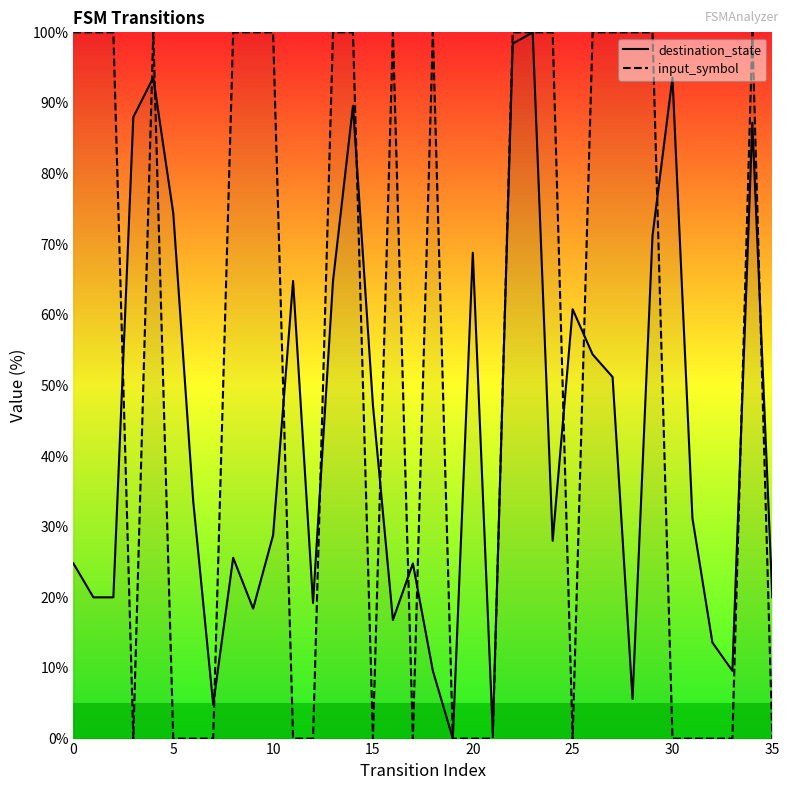

True or false: destination_state and input_symbol cross at least once.

True